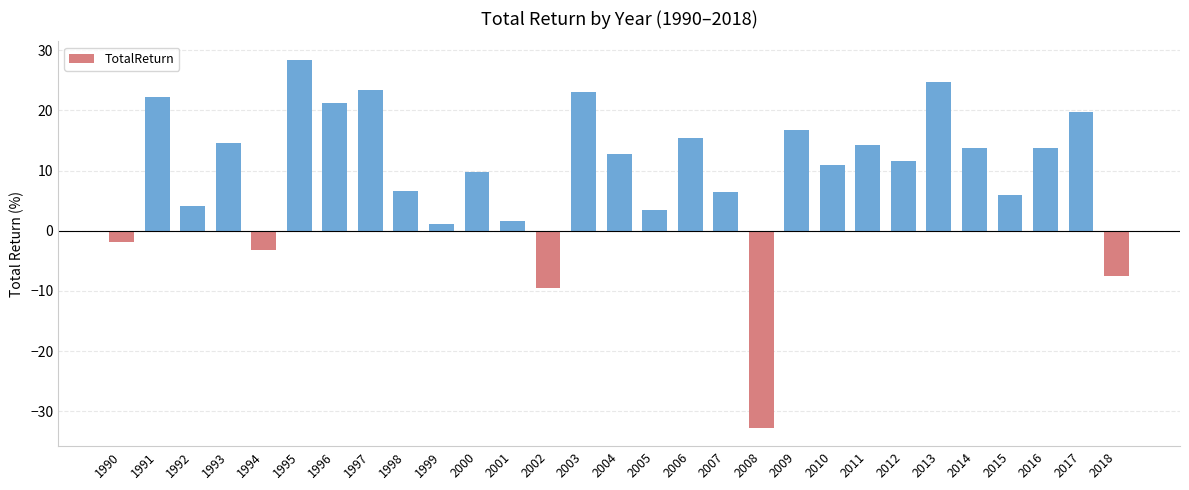

What is the difference between the second highest and second lowest values?

34.2